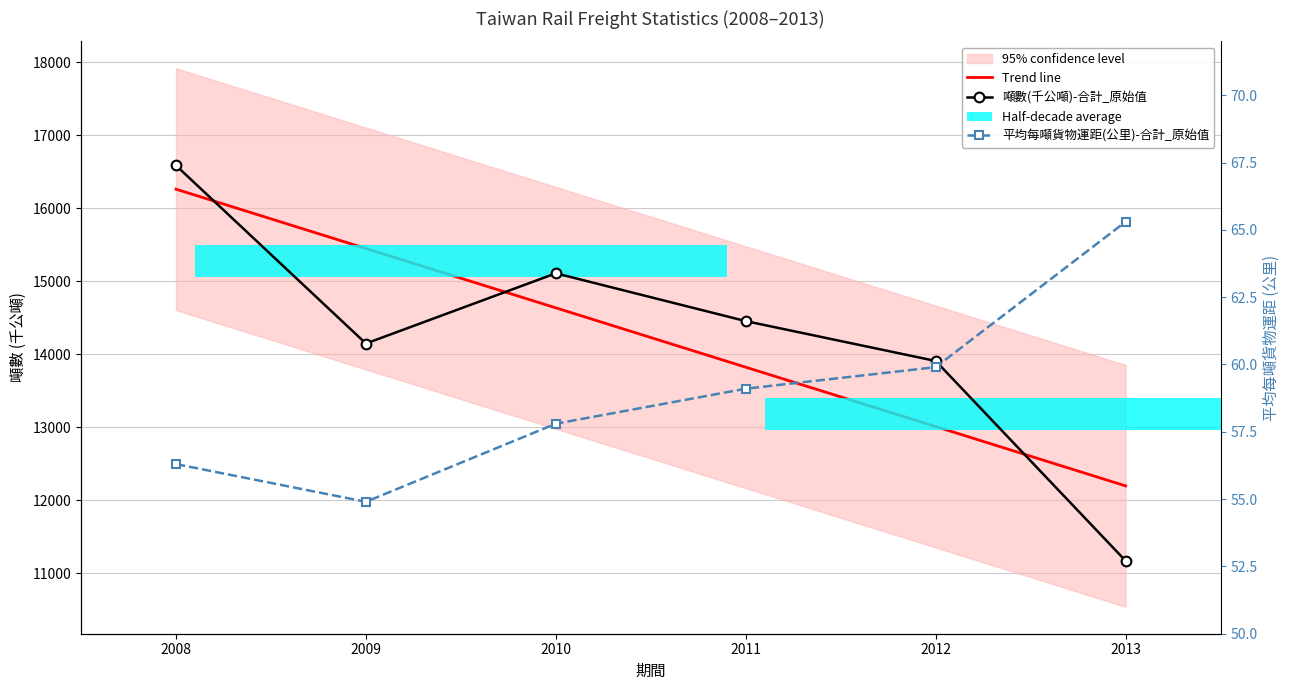

What is the spread (max minus min) of values at 2013?

12128.4